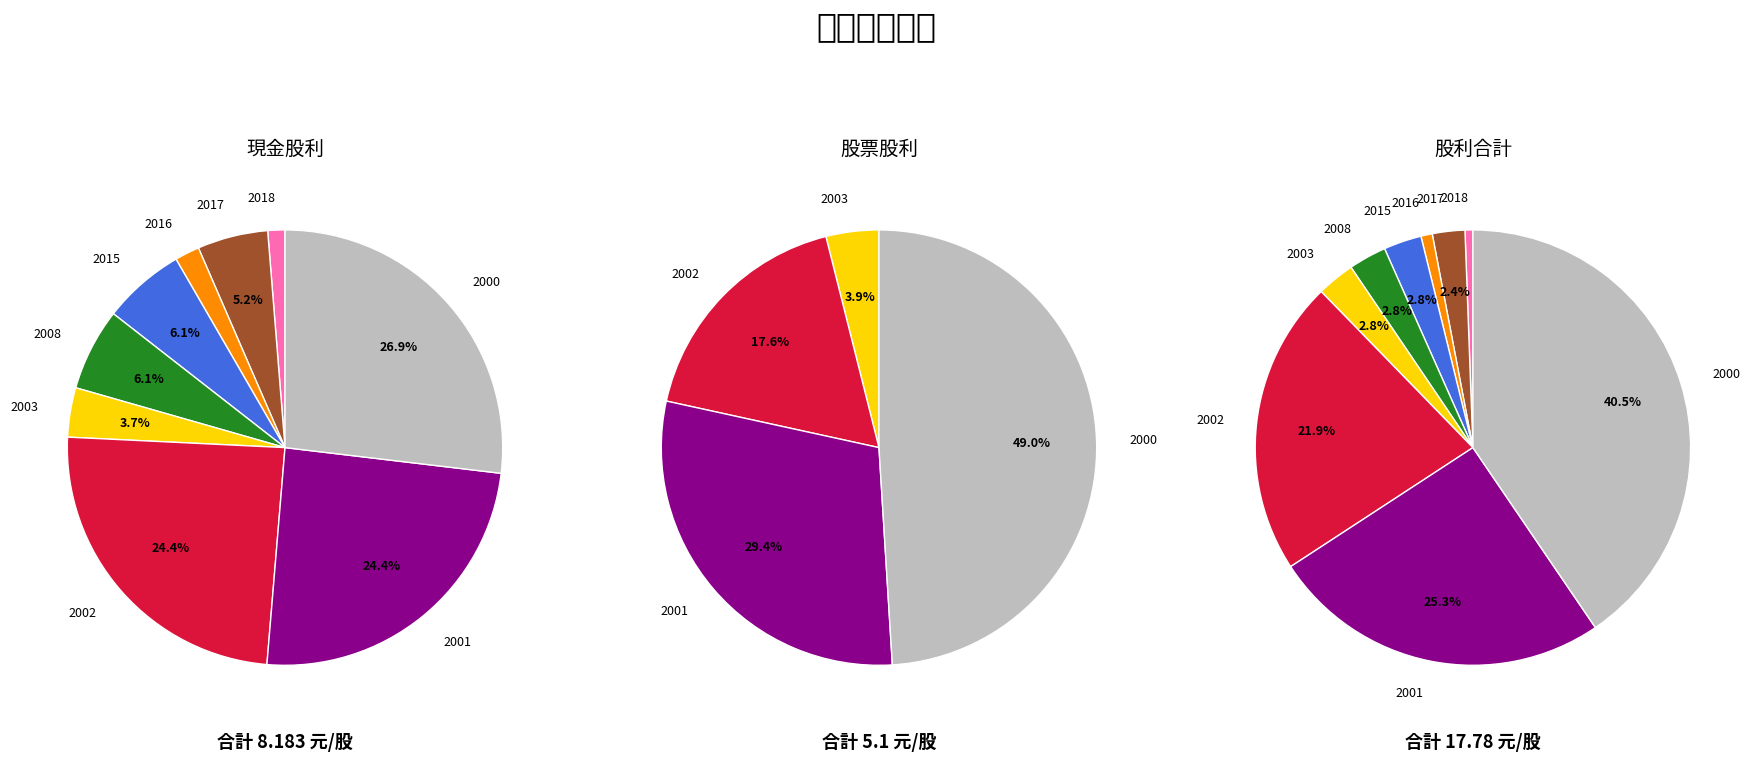

Is 2001 the majority of the pie?

No